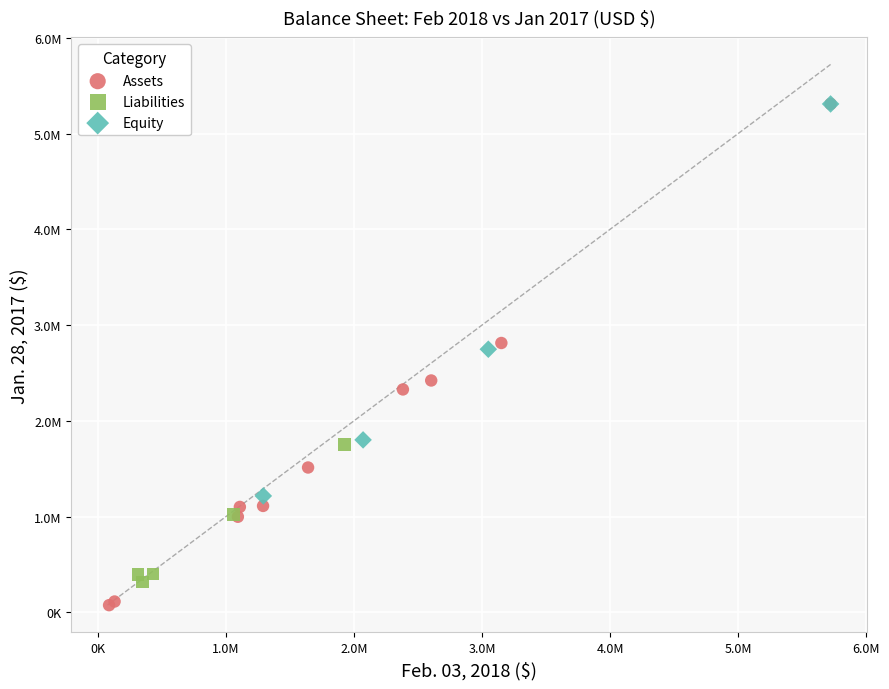

What are all the series names shown in the legend?

Assets, Liabilities, Equity